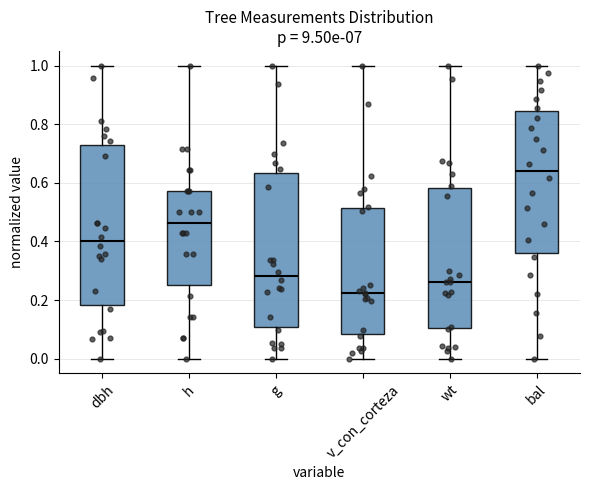

Comparing the boxes themselves (not the whiskers), which one is the tallest?

dbh